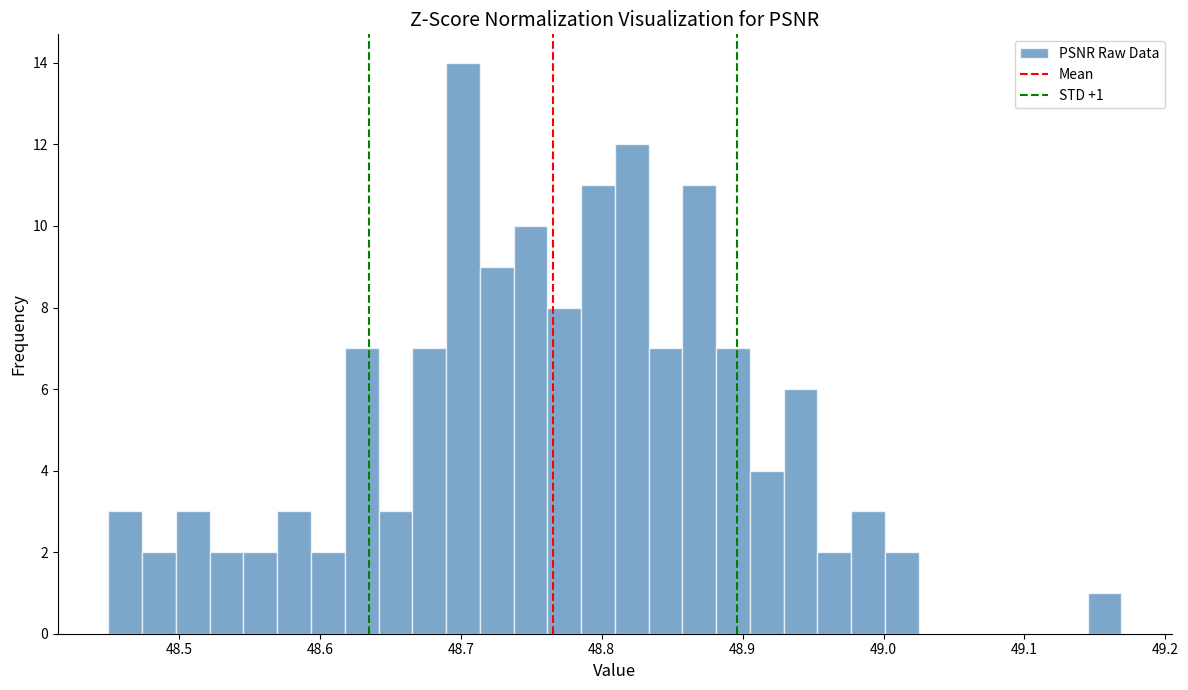

Around what value on the x-axis is the tallest bar? Give the approximate position of its centre, as read against the axis.

48.70